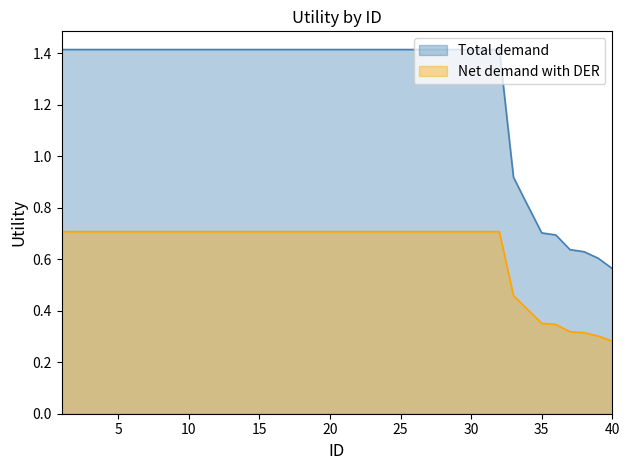

What is the sum of the Total demand (Utility) values at 35 and 22?

2.1